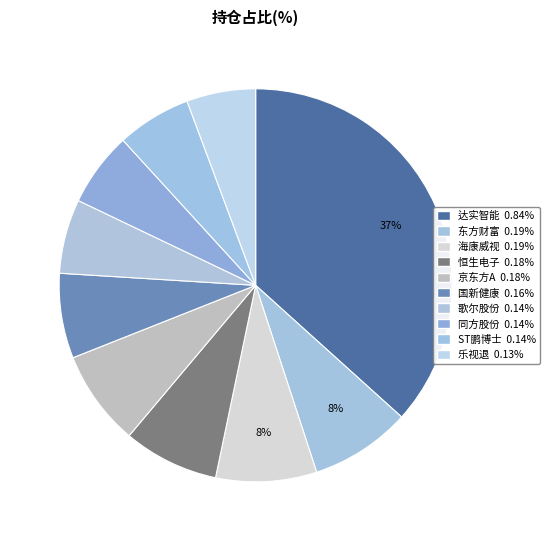

To the nearest percent, what is the combined percentage of 乐视退 and 东方财富?

14%